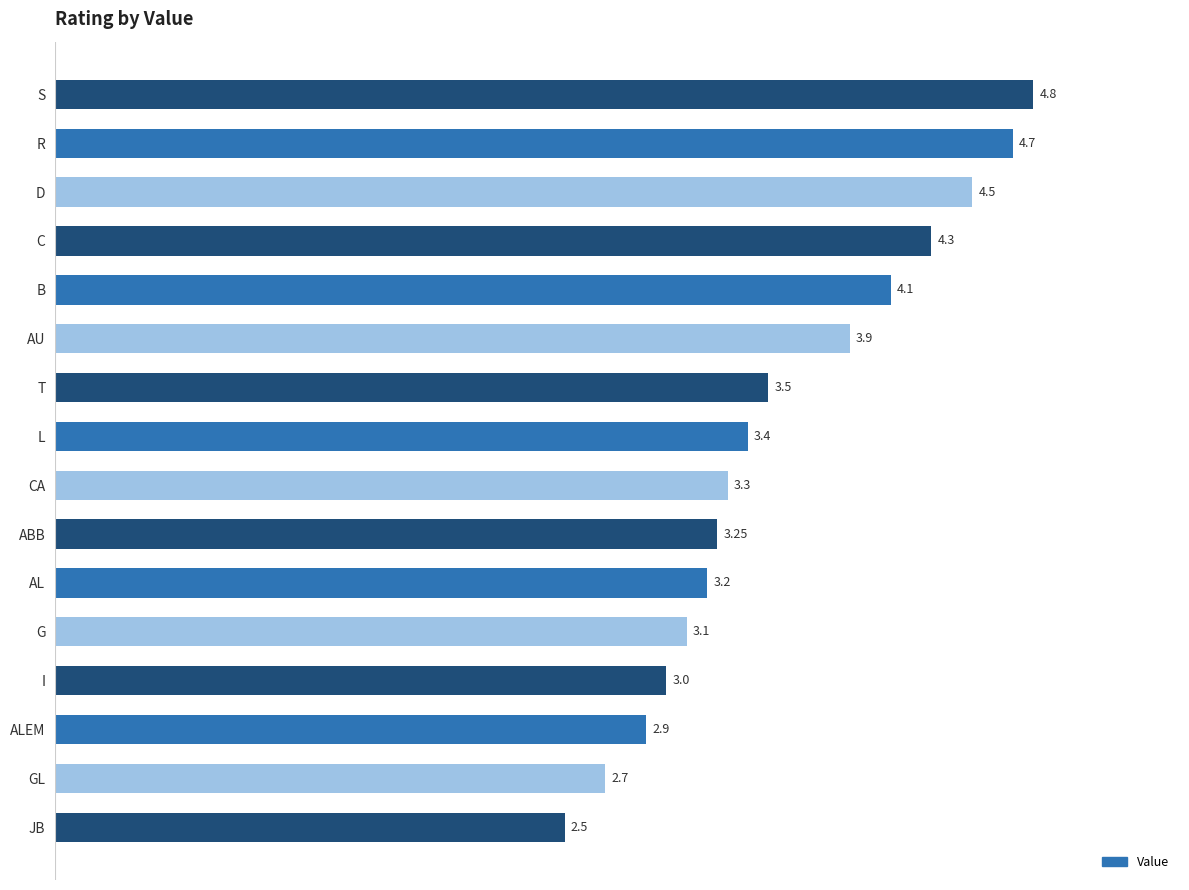

What is the sum of the values at I and G?

6.1